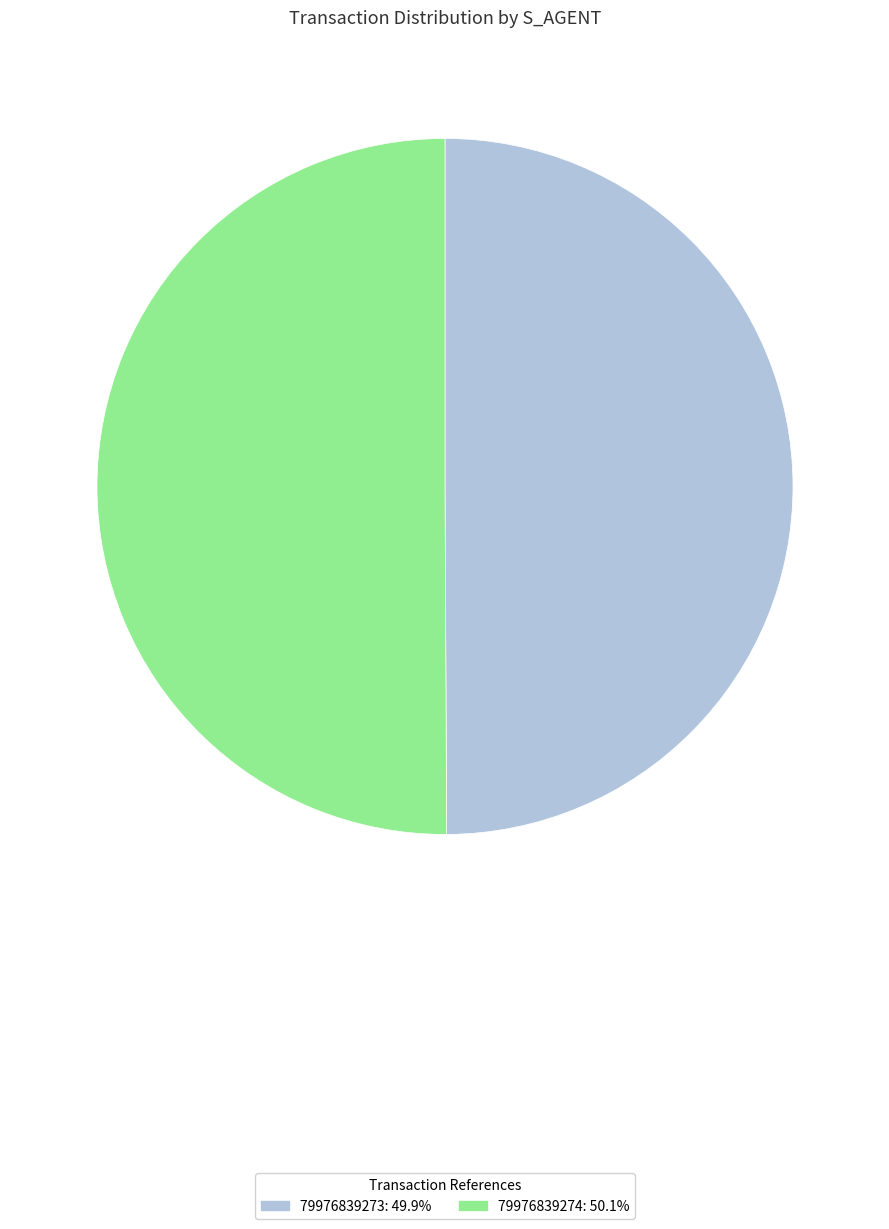

Approximately how many times larger is the value at 79976839274 compared to 79976839273?

1.0